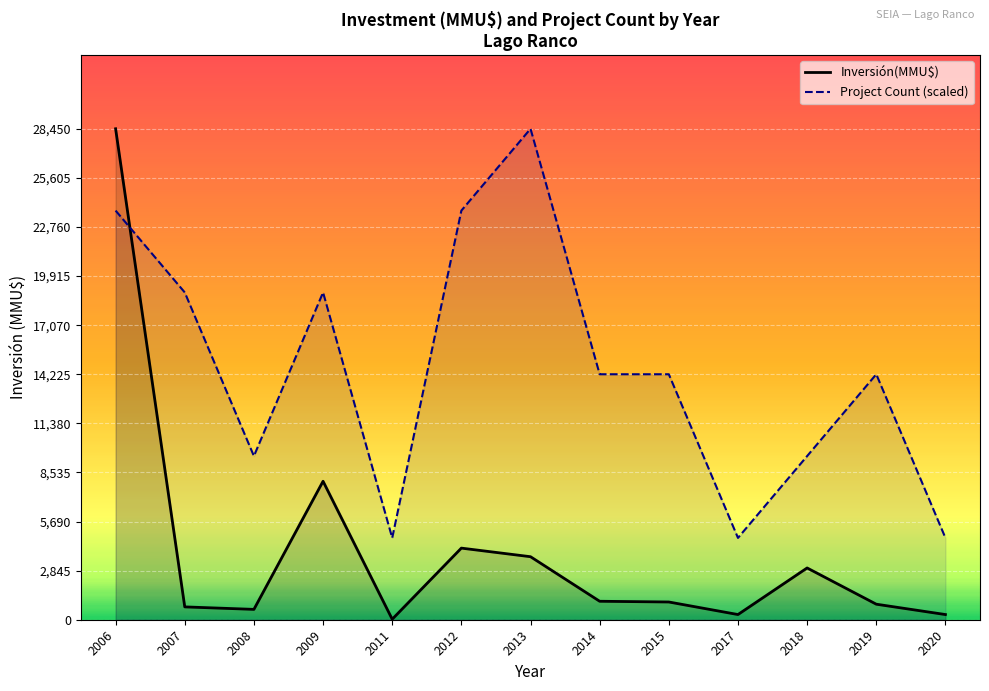

Is it true that Project Count (scaled) equals 10039.2 at 2006?

False